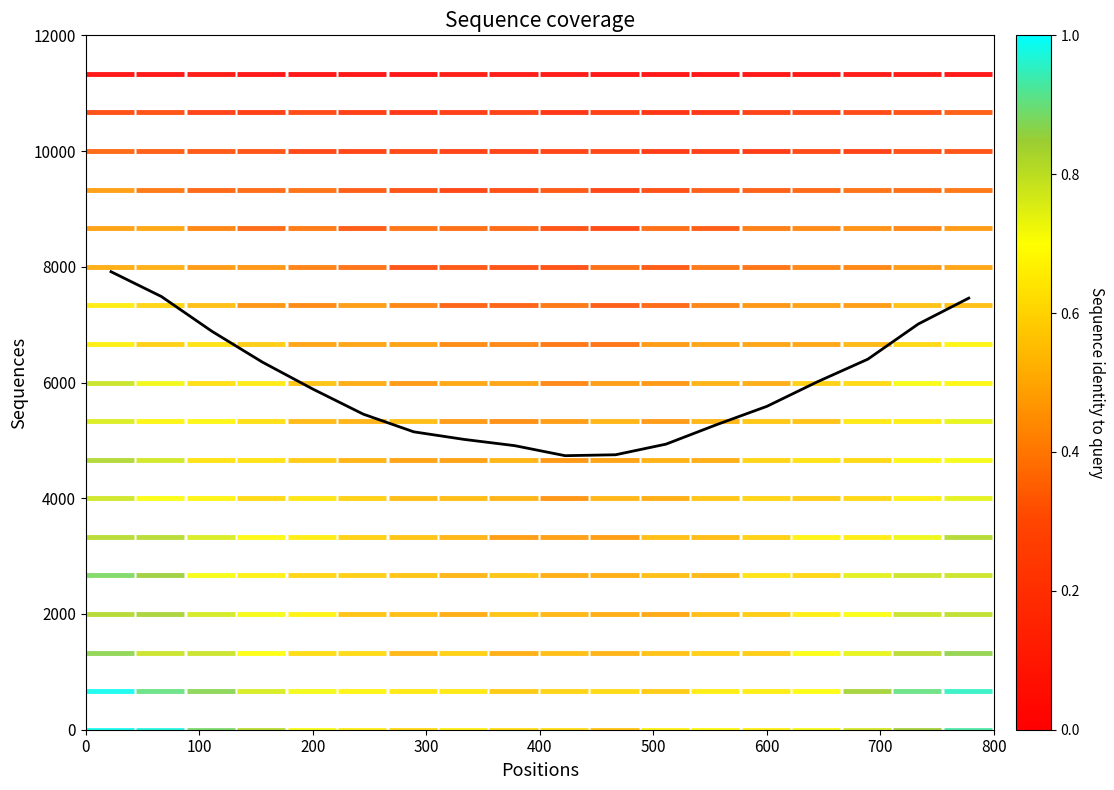

Is it true that the value at 0 is 5340.6?

False